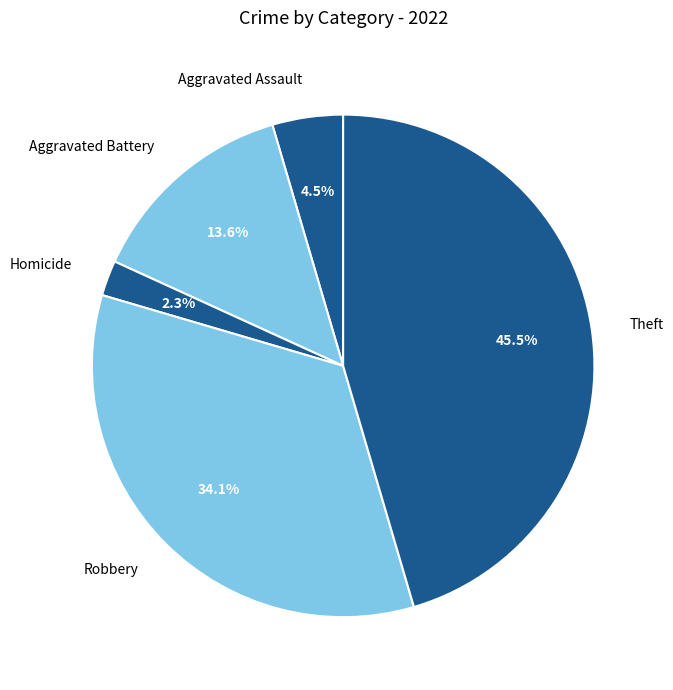

What percentage is NOT represented by Homicide?

97.7%